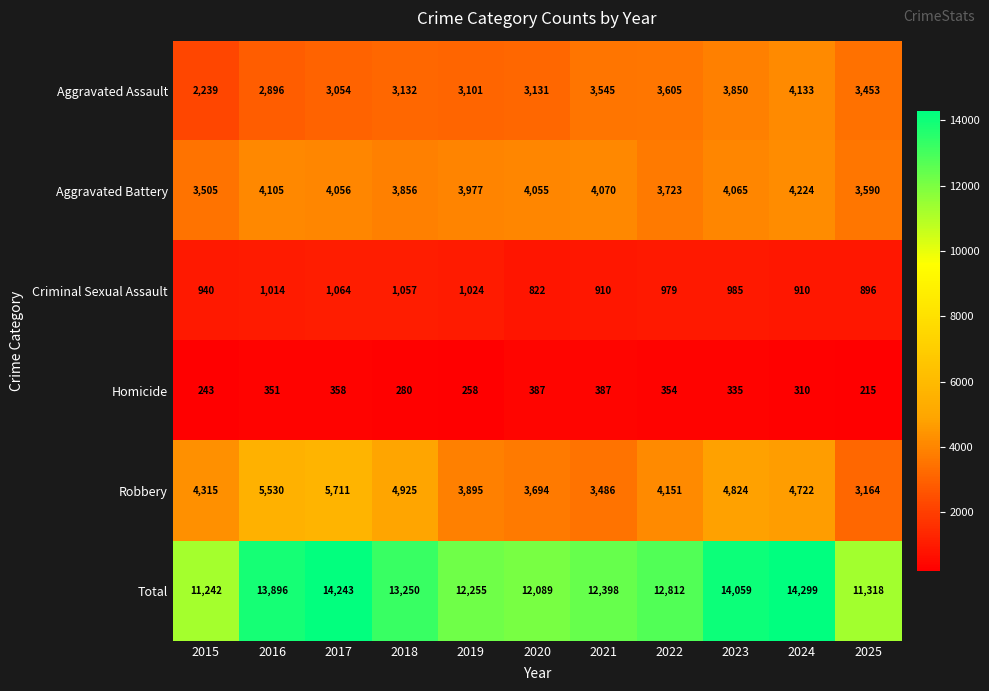

Where is Criminal Sexual Assault nearest to the value 943?

2015